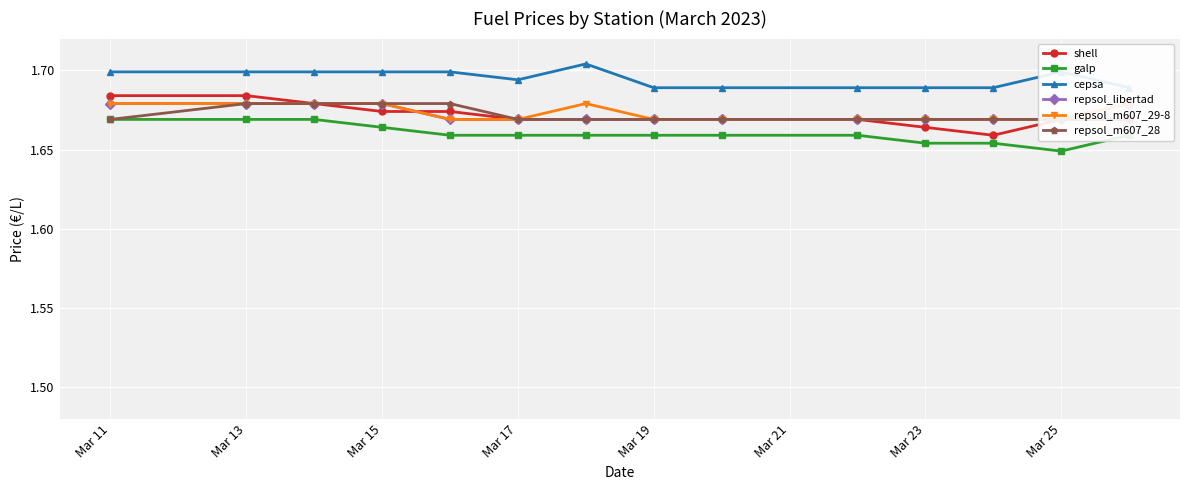

What is the greatest value displayed?

1.7